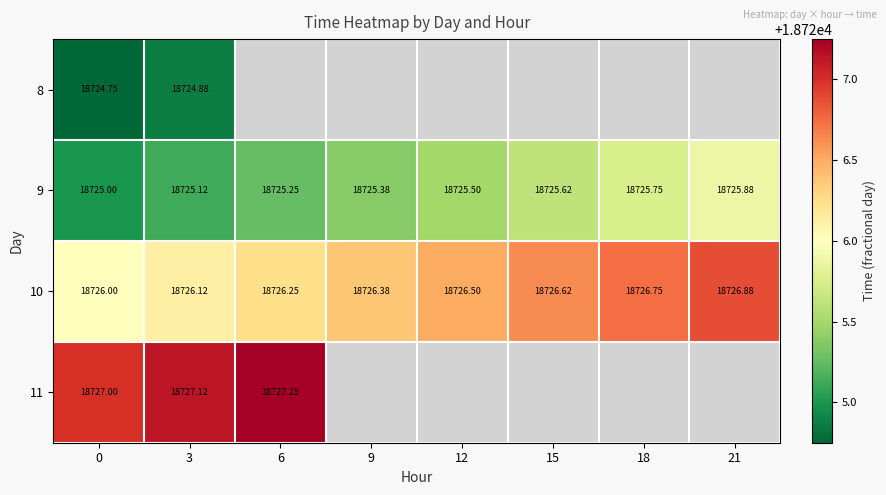

The 9 series shows 5560.1 at 9. True or false?

False